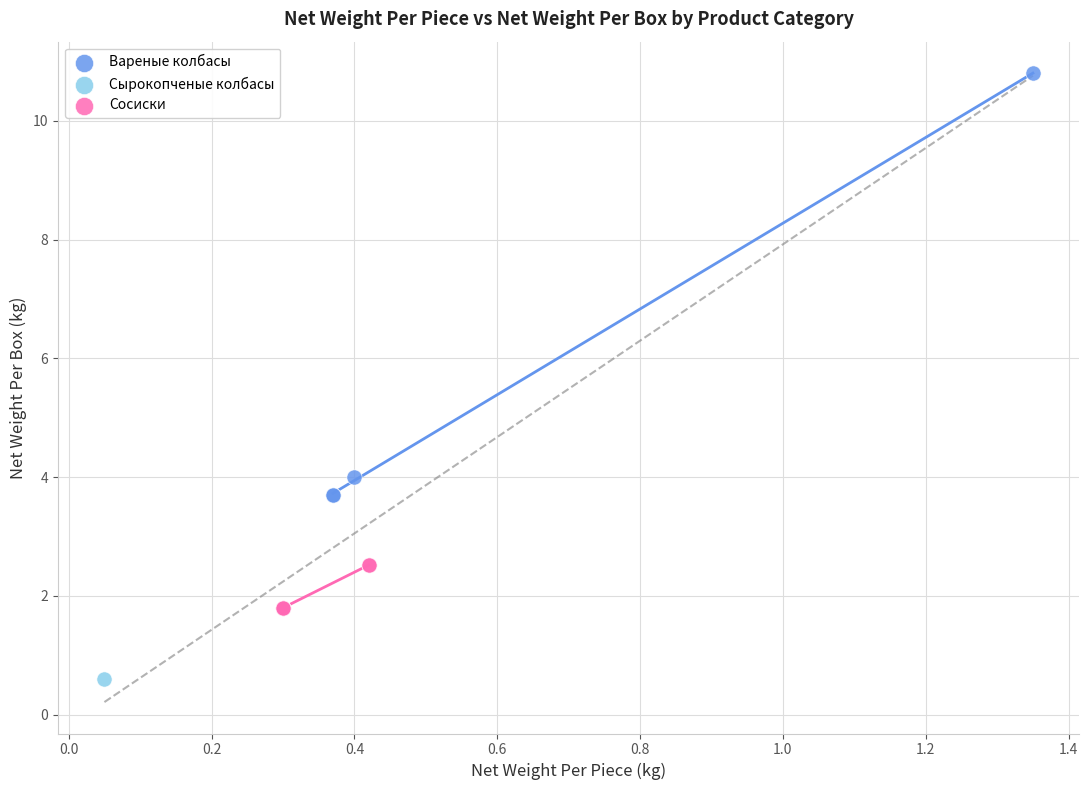

What are all the series names shown in the legend?

Вареные колбасы, Сосиски, Сырокопченые колбасы